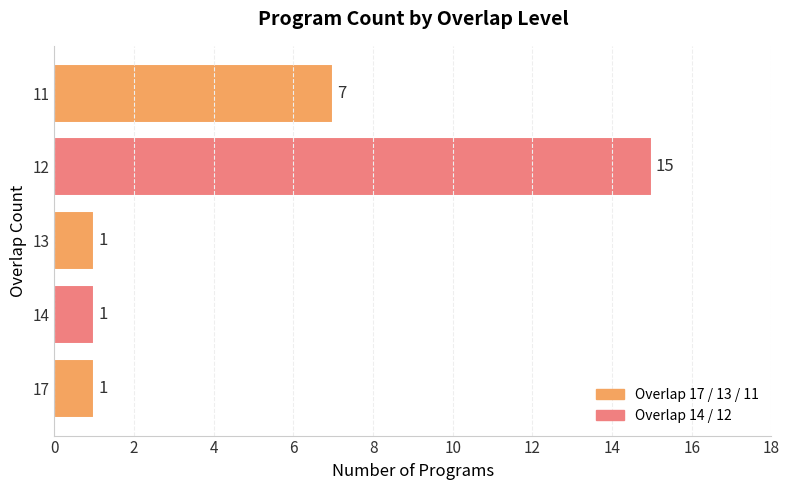

At which label is the value closest to 8?

11